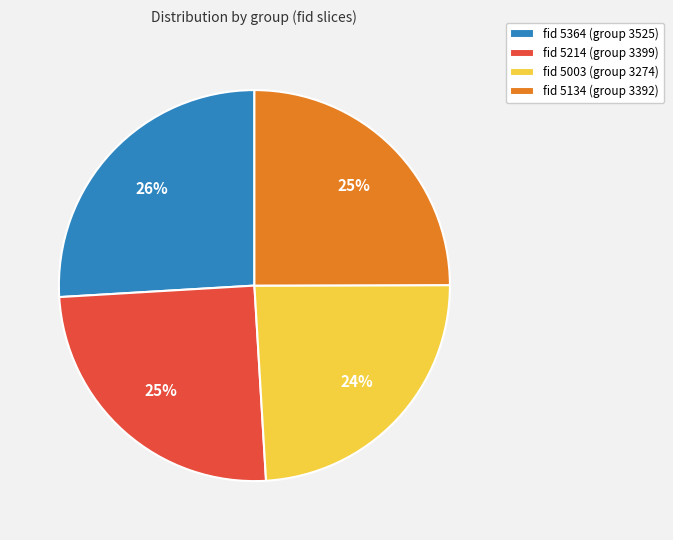

How many segments does this pie chart have?

4